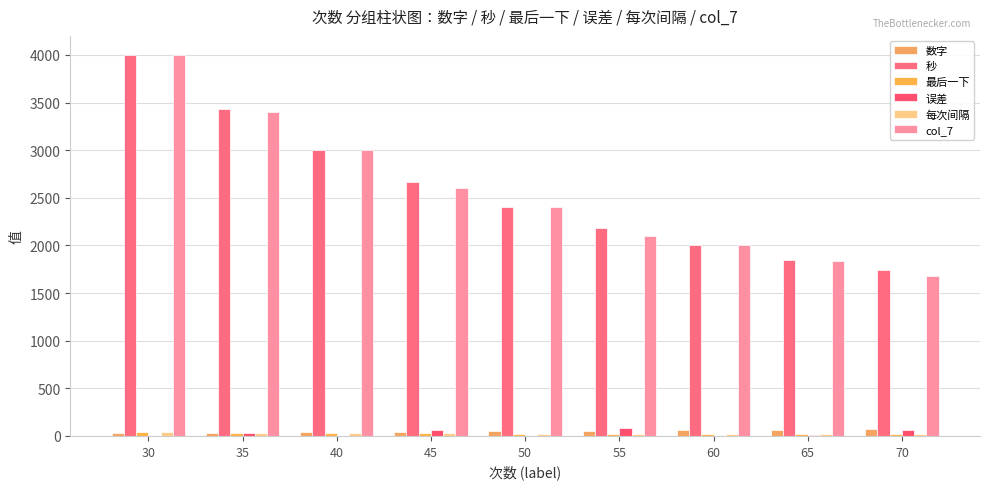

The value of 数字 at 40 is 40.0. True or false?

True